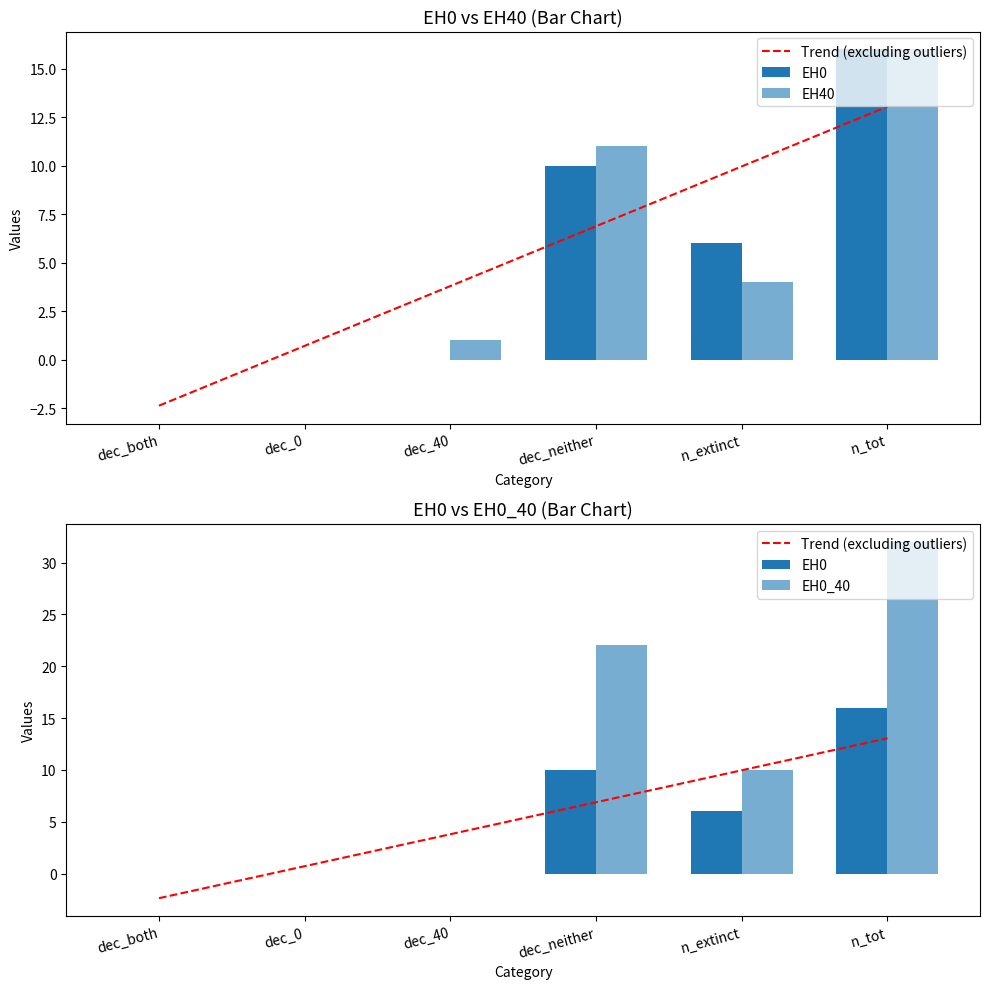

What is the sum of all Trend (excluding outliers) values?

32.0